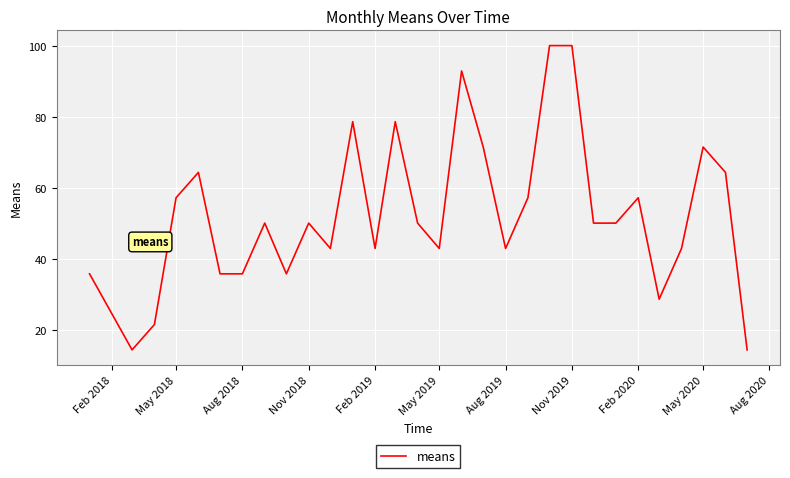

What is the minimum value shown in the chart?

14.3